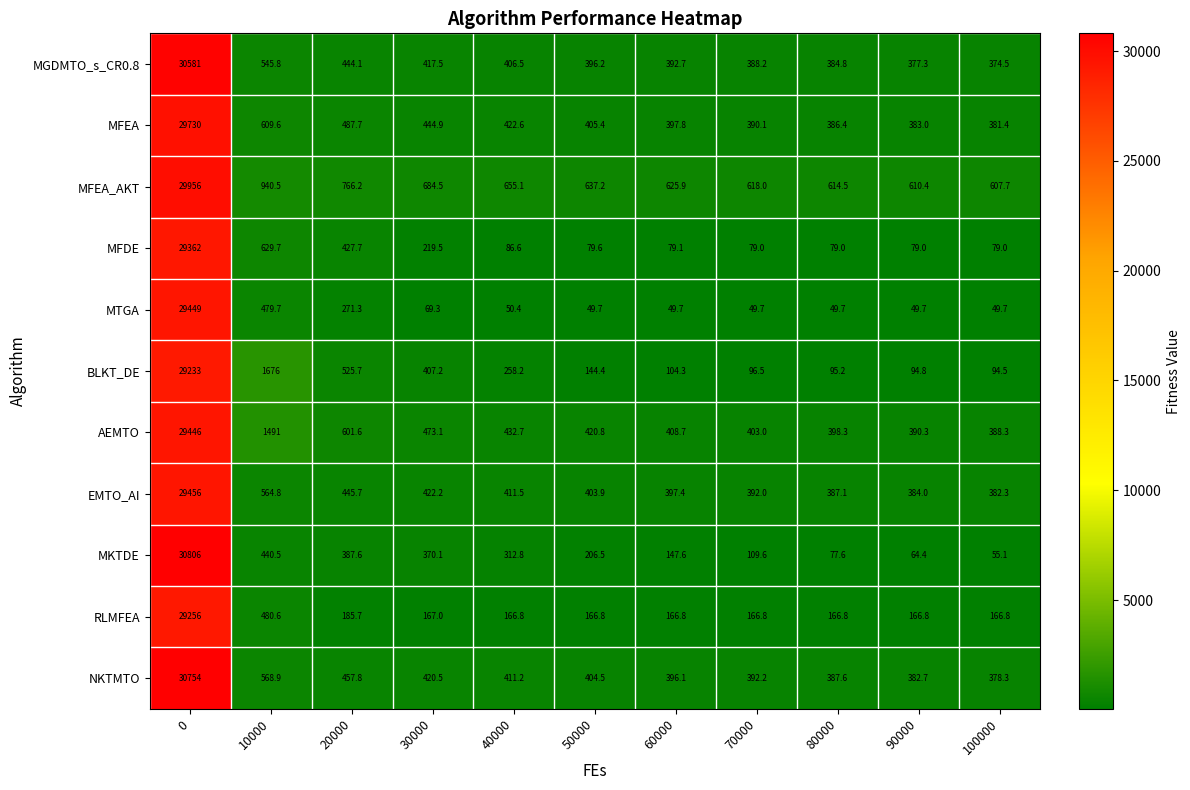

Between 0 and 20000, which series saw the biggest shift?

MKTDE